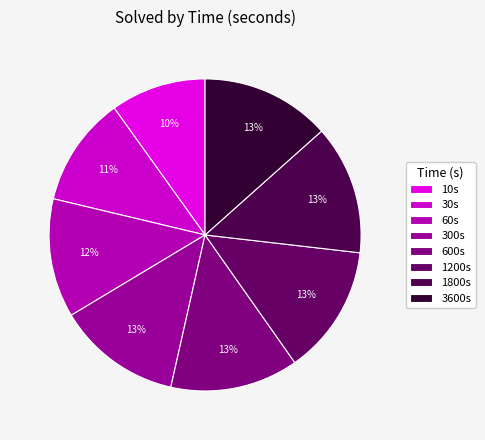

How many slices are in this pie chart?

8